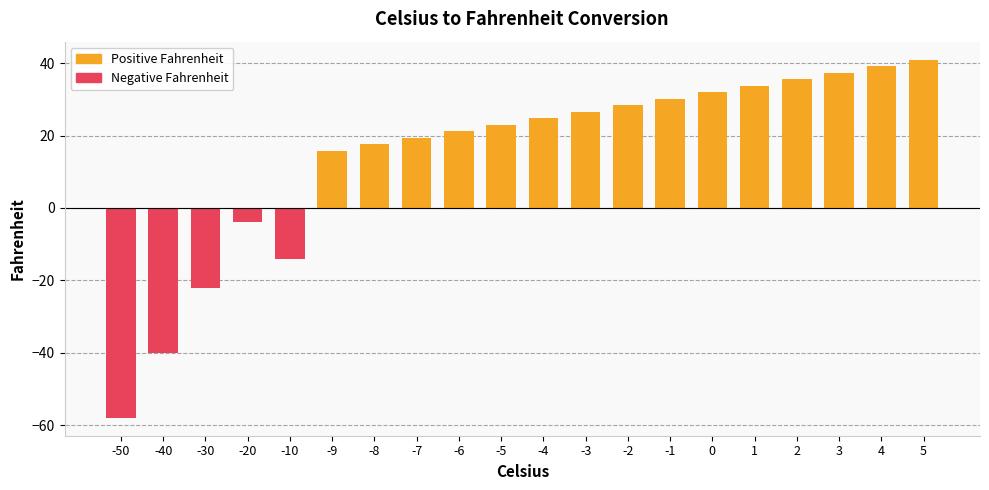

Reading left to right, what are all the values shown in this chart?

-58.0	-40.0	-22.0	-4.0	-14.0	15.8	17.6	19.4	21.2	23.0	24.8	26.6	28.4	30.2	32.0	33.8	35.6	37.4	39.2	41.0